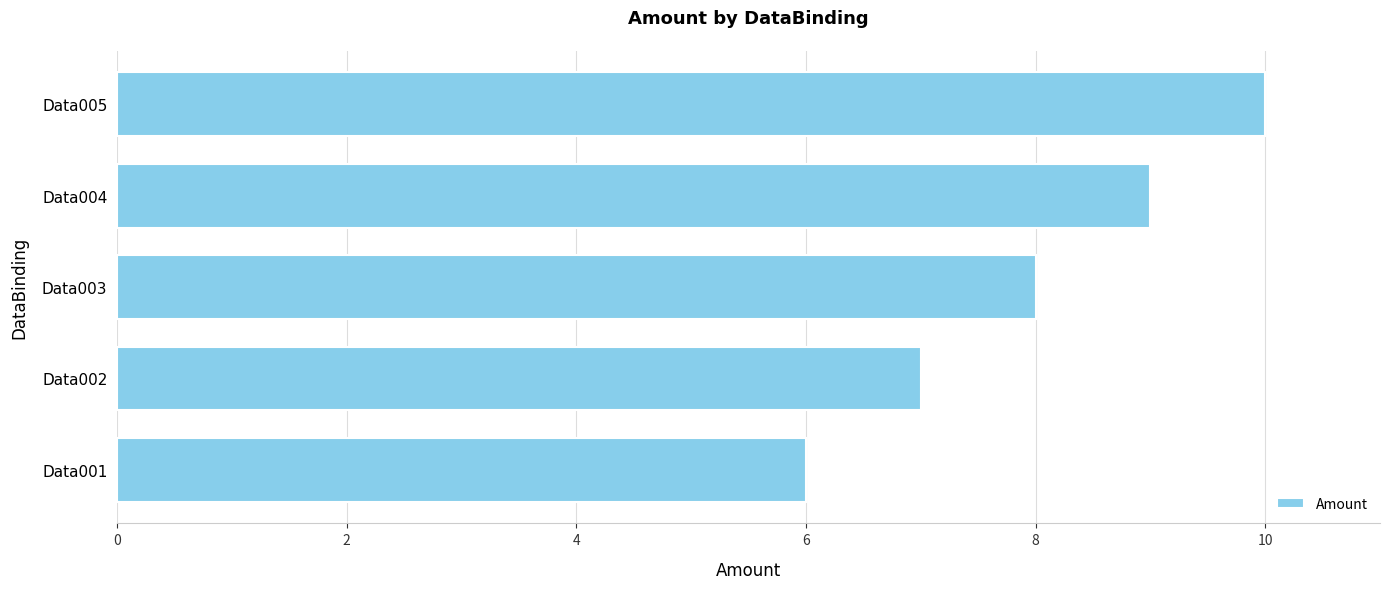

What value does the data have at Data003?

8